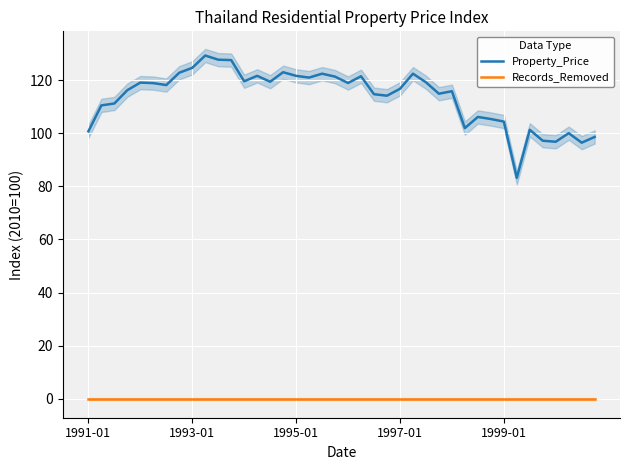

What is the maximum value for Property_Price?

129.3